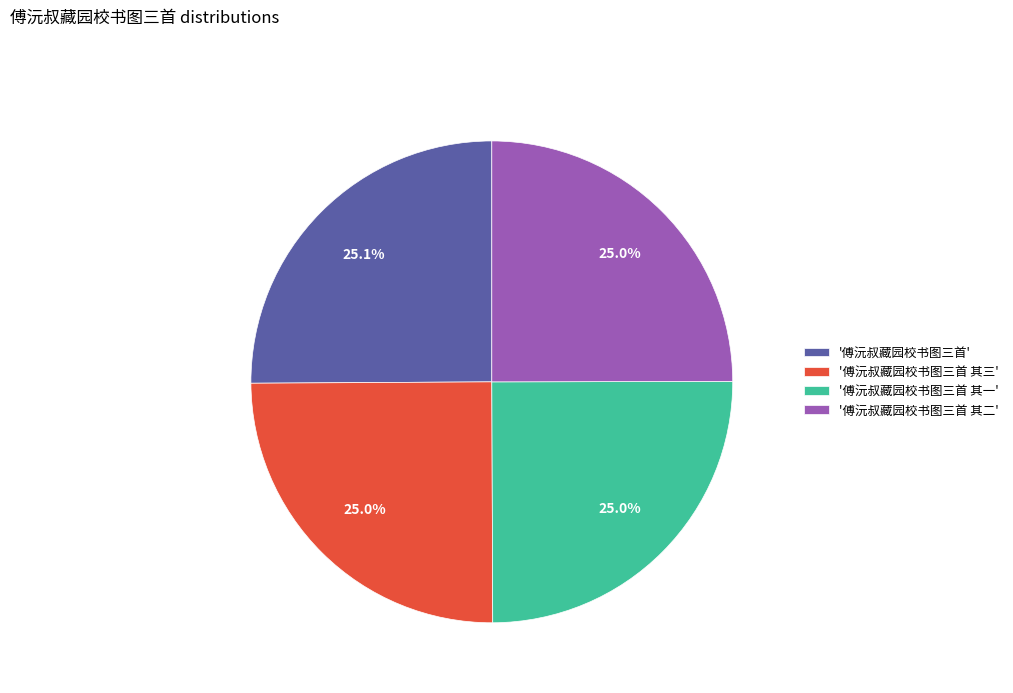

Approximately how many times larger is the value at '傅沅叔藏园校书图三首 其三' compared to '傅沅叔藏园校书图三首 其二'?

1.0